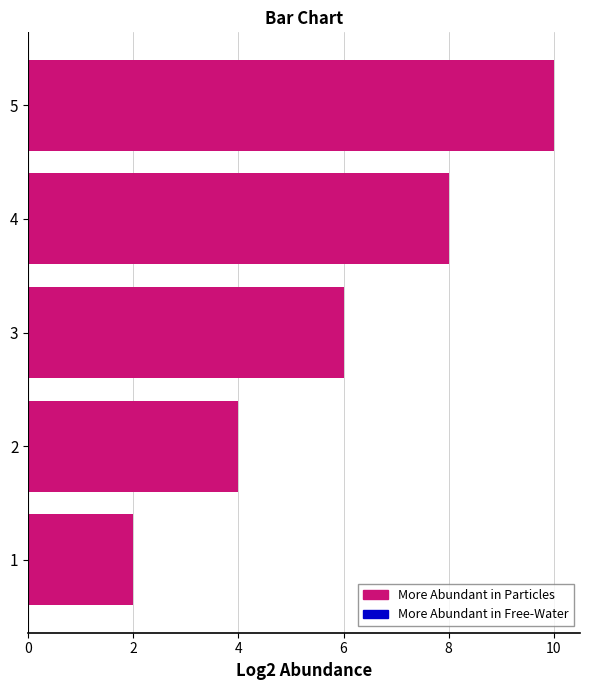

What is the difference between the maximum and minimum values?

8